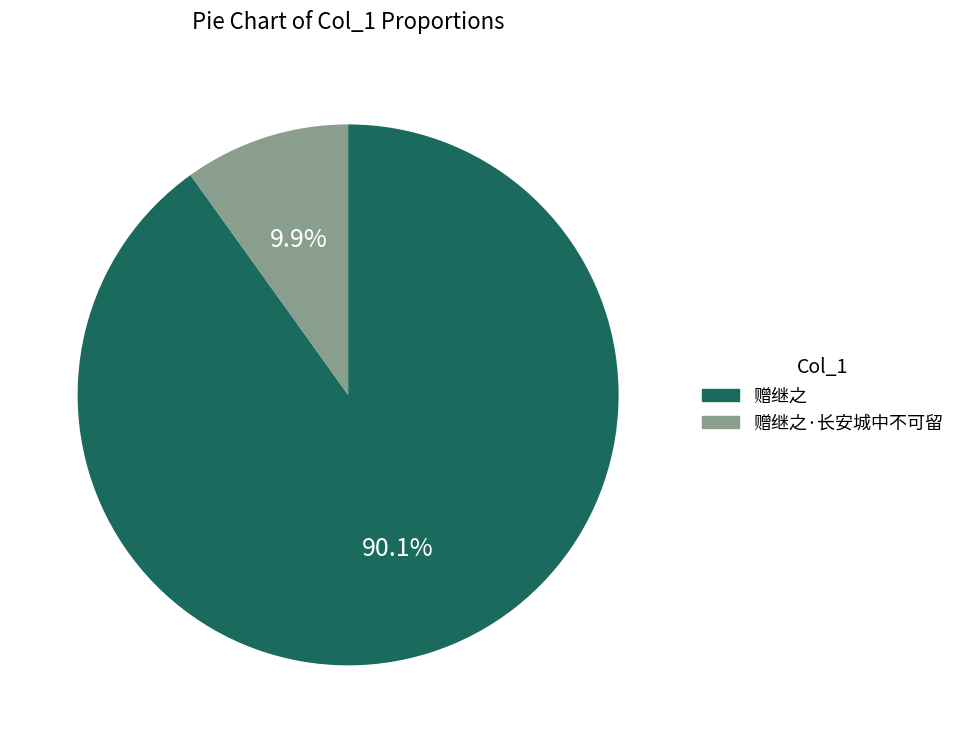

To the nearest percent, what is the difference between the 赠继之·长安城中不可留 and 赠继之 slice percentages?

80%